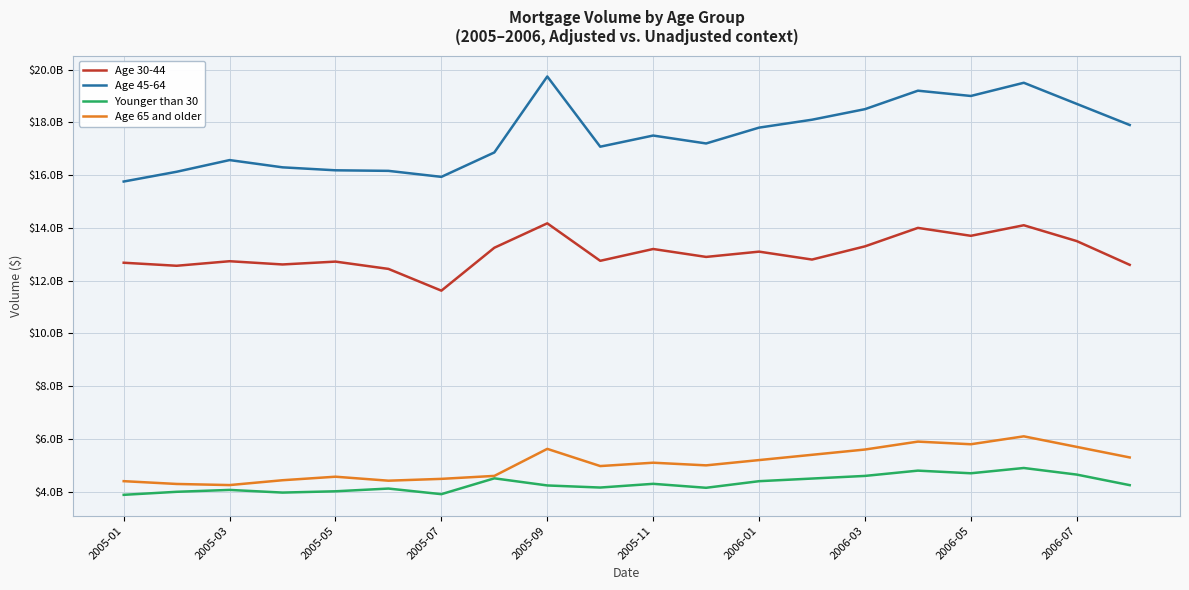

What are all the series names shown in the legend?

Age 30-44, Age 45-64, Younger than 30, Age 65 and older